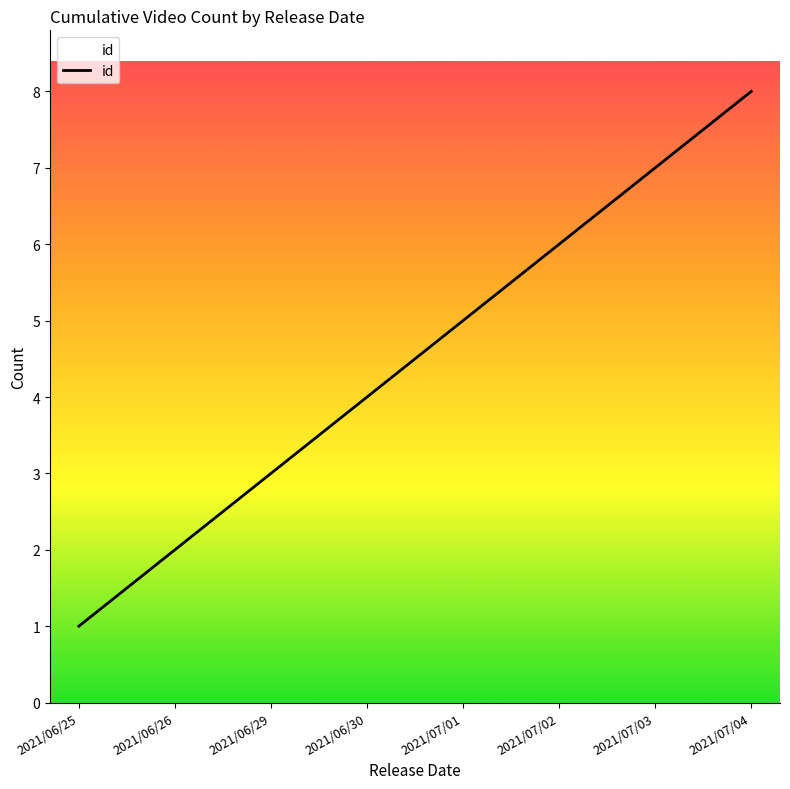

What is the sum of all values?

36